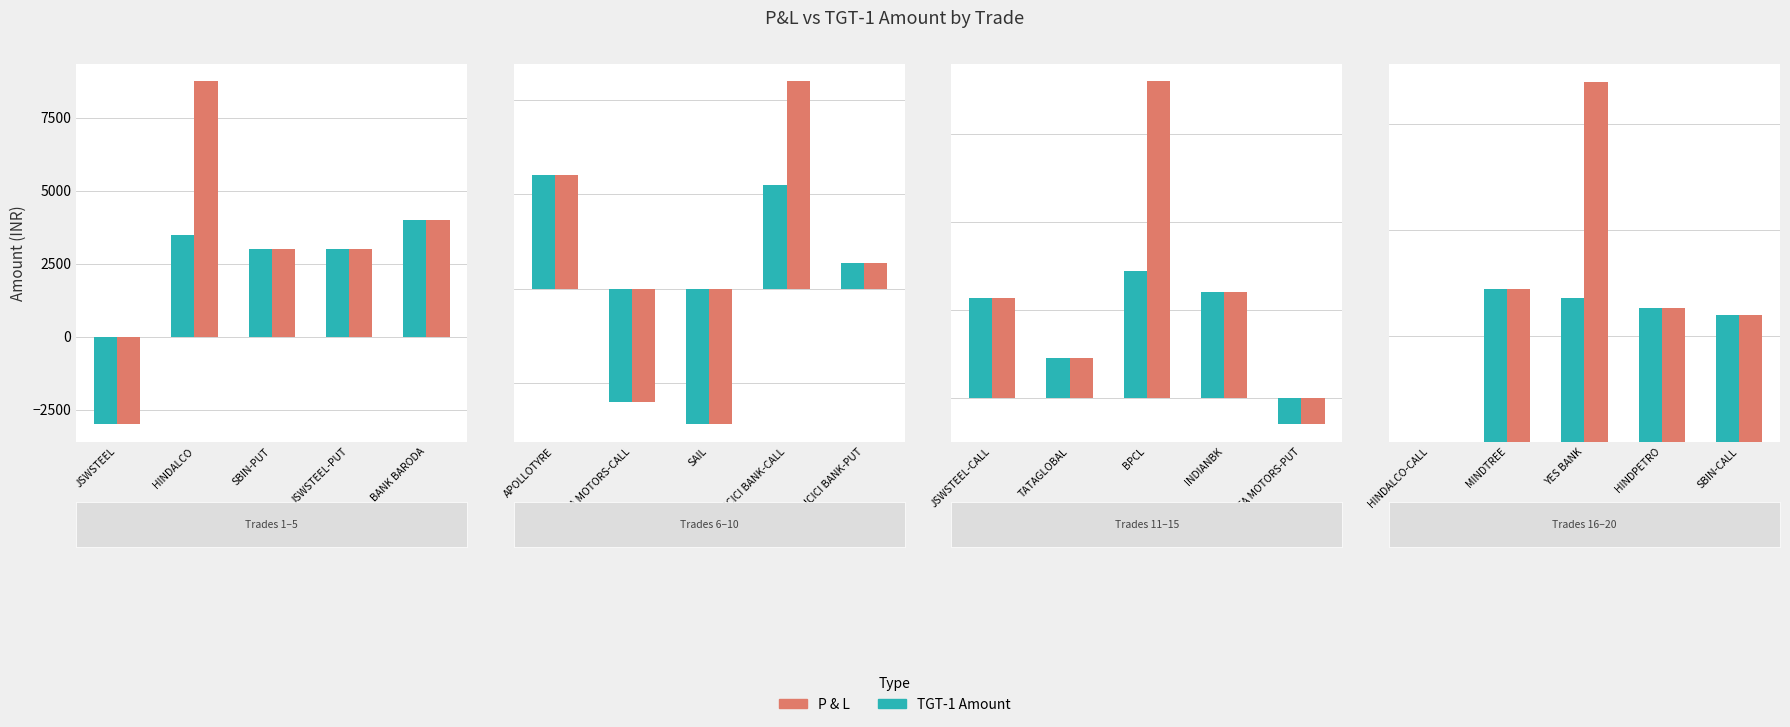

What is the approximate value of TGT-1 Amount at MINDTREE, to the nearest 50?

3600